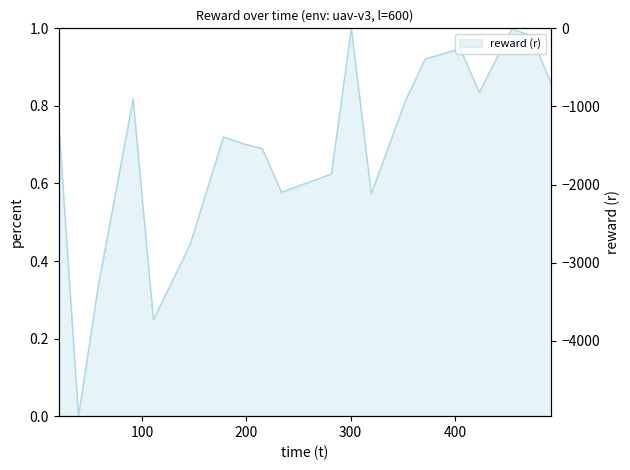

What is the difference between the values at 405.105063 and 233.812436?

0.4